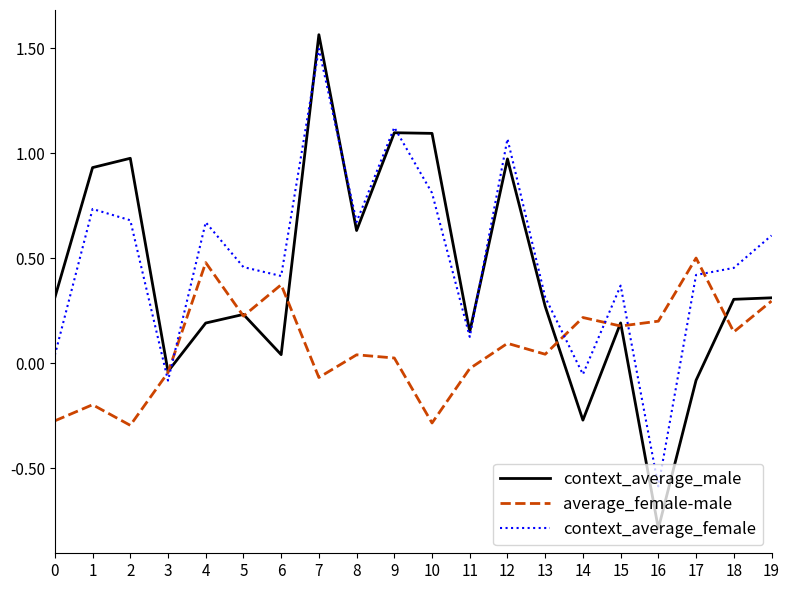

List the series in order of their overall mean, lowest first.

average_female-male, context_average_male, context_average_female